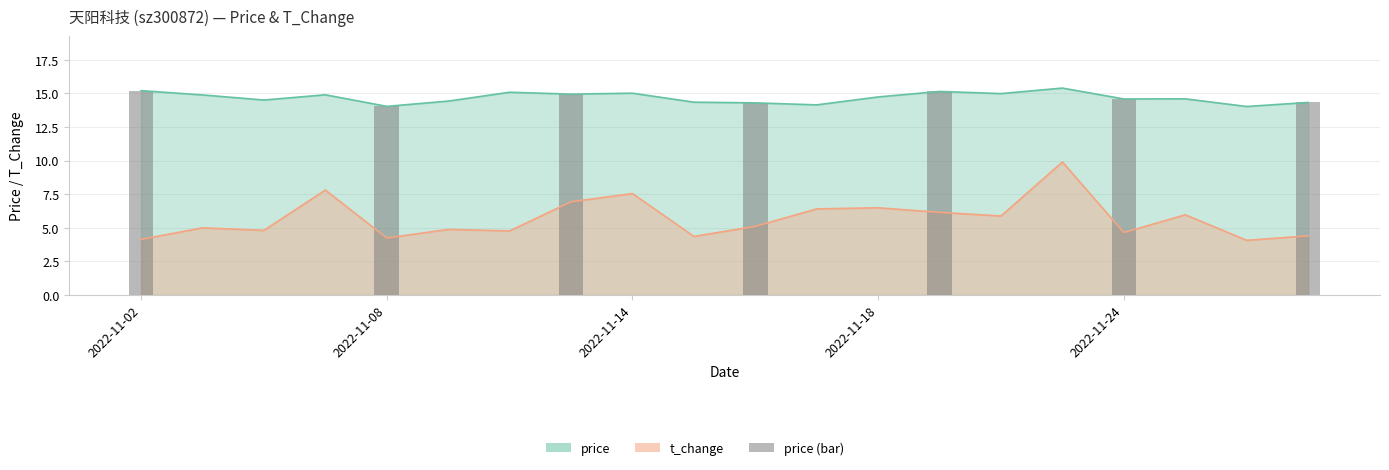

Is it true that the value at 2022-11-18 is 18.7?

False